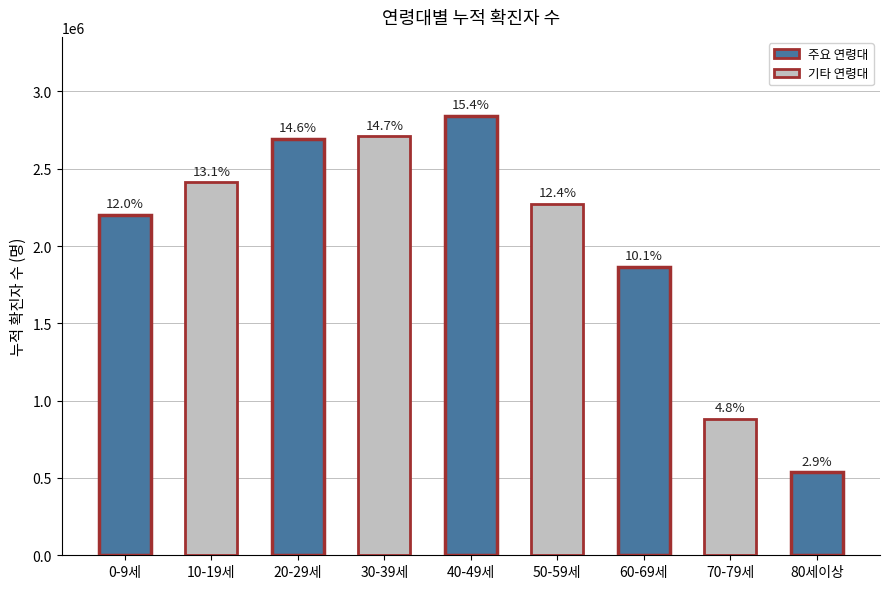

List the labels in order of value, largest first.

40-49세, 30-39세, 20-29세, 10-19세, 50-59세, 0-9세, 60-69세, 70-79세, 80세이상